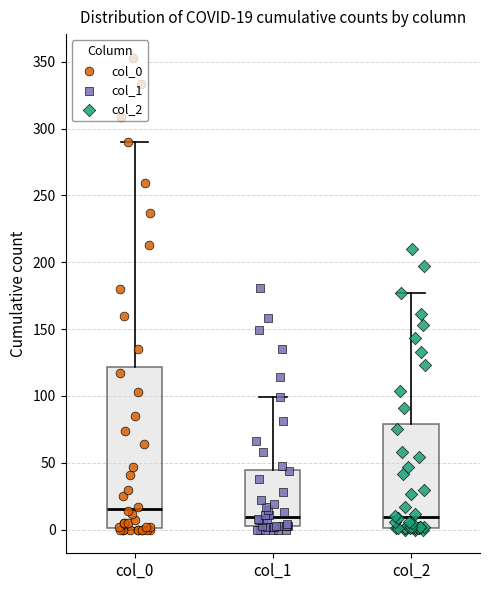

Comparing the boxes themselves (not the whiskers), which one is the tallest?

col_0